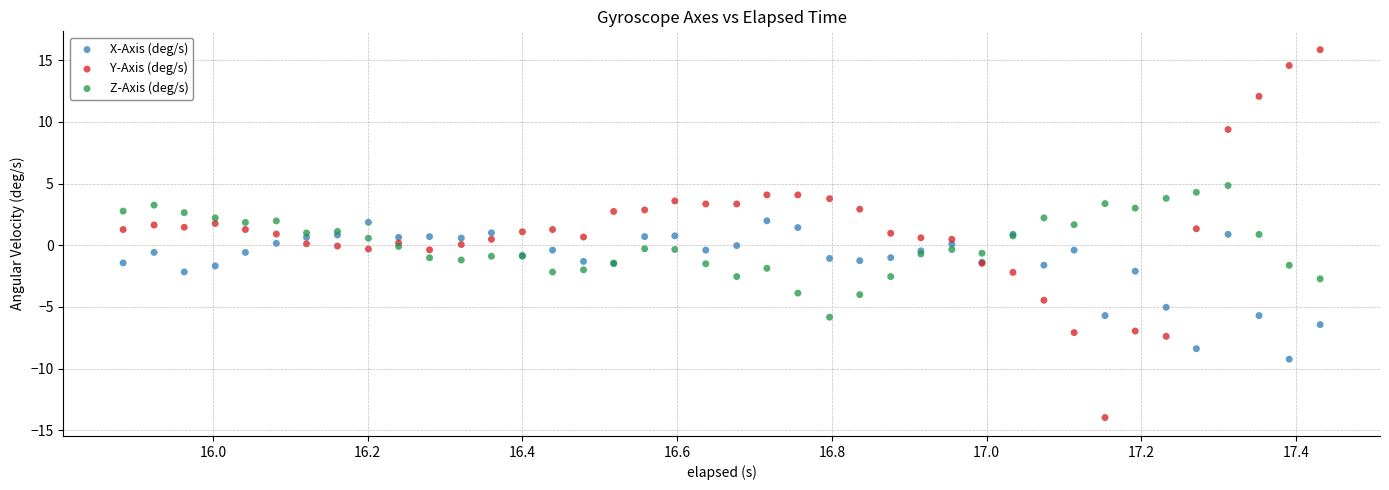

Which series contains the lowest Y value?

Y-Axis (deg/s)